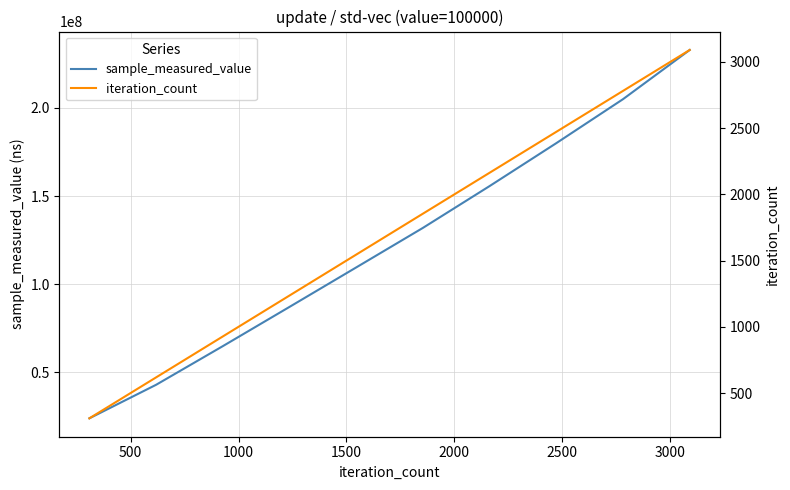

What is the highest value of the sample_measured_value series?

232953390